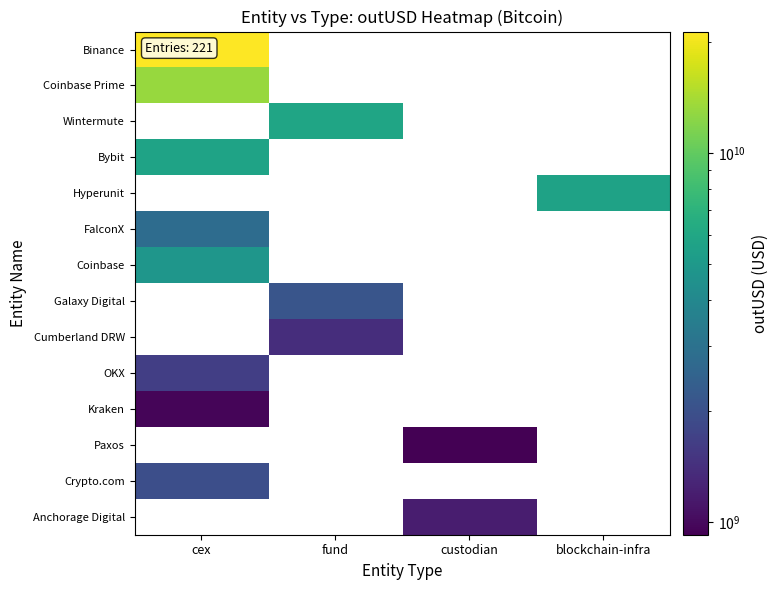

What is the maximum value shown in the chart?

21352887905.0